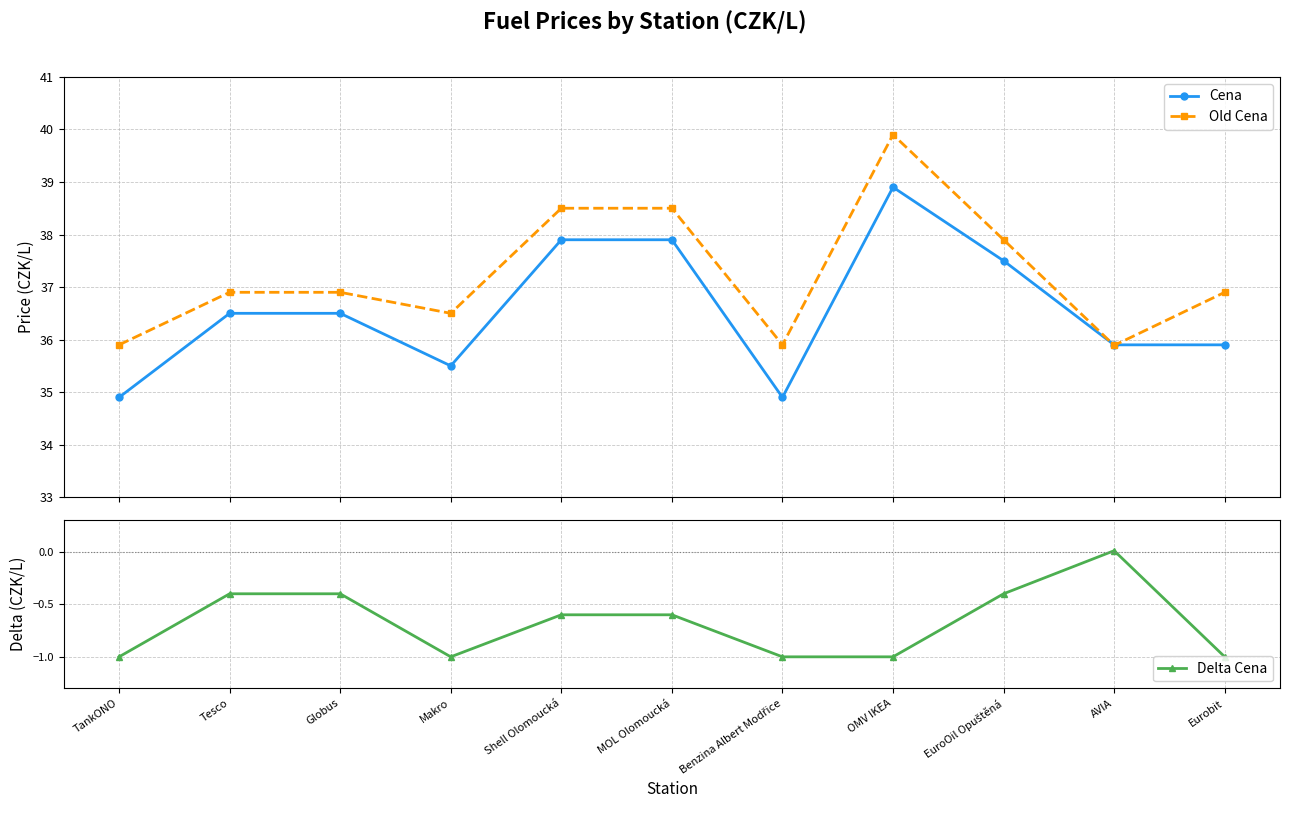

How many categories are shown in the chart?

11